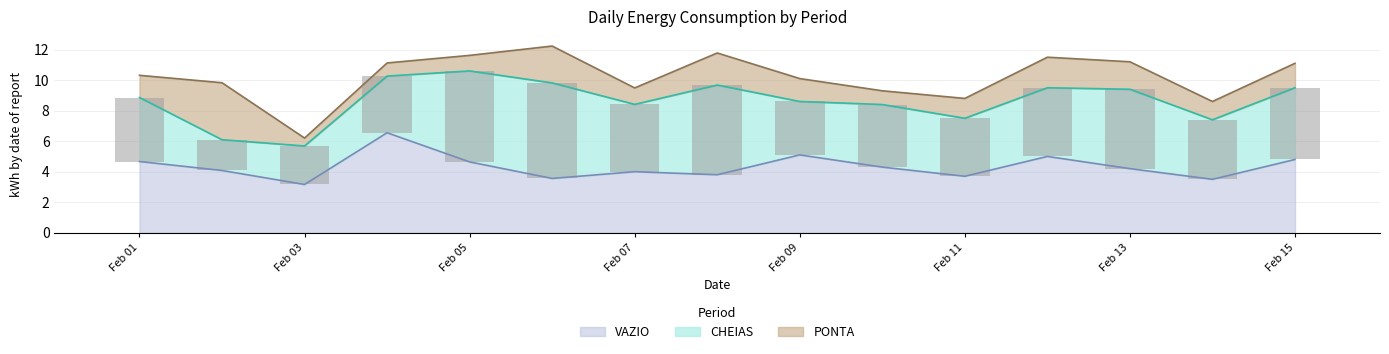

Are the bars grouped side by side (vs. stacked)?

No